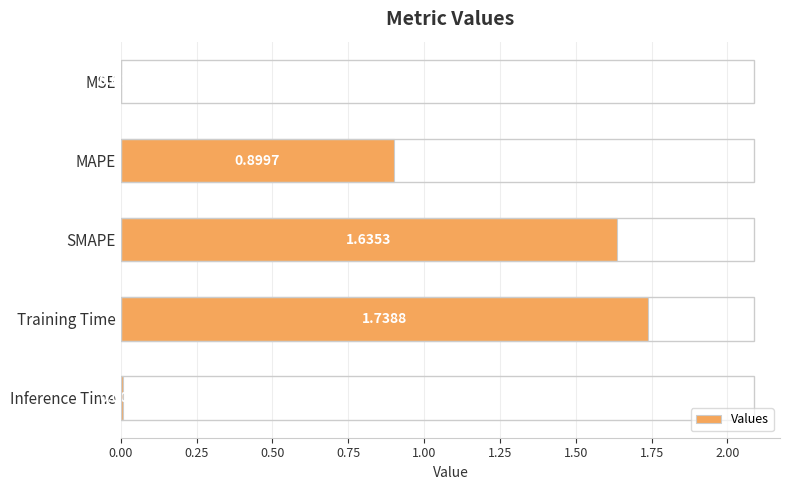

At which label is the value closest to 0?

MSE